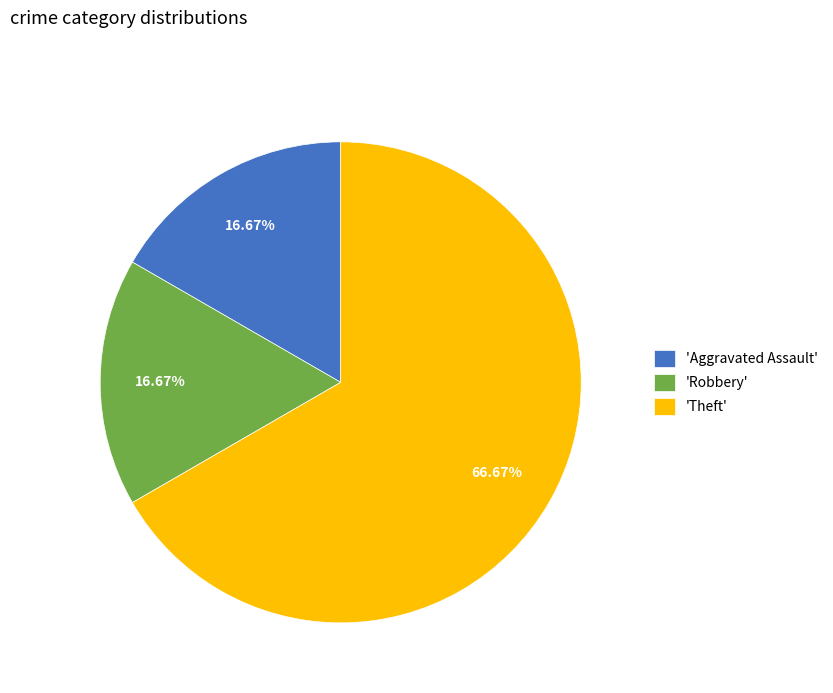

Is there a majority slice in this chart?

Yes